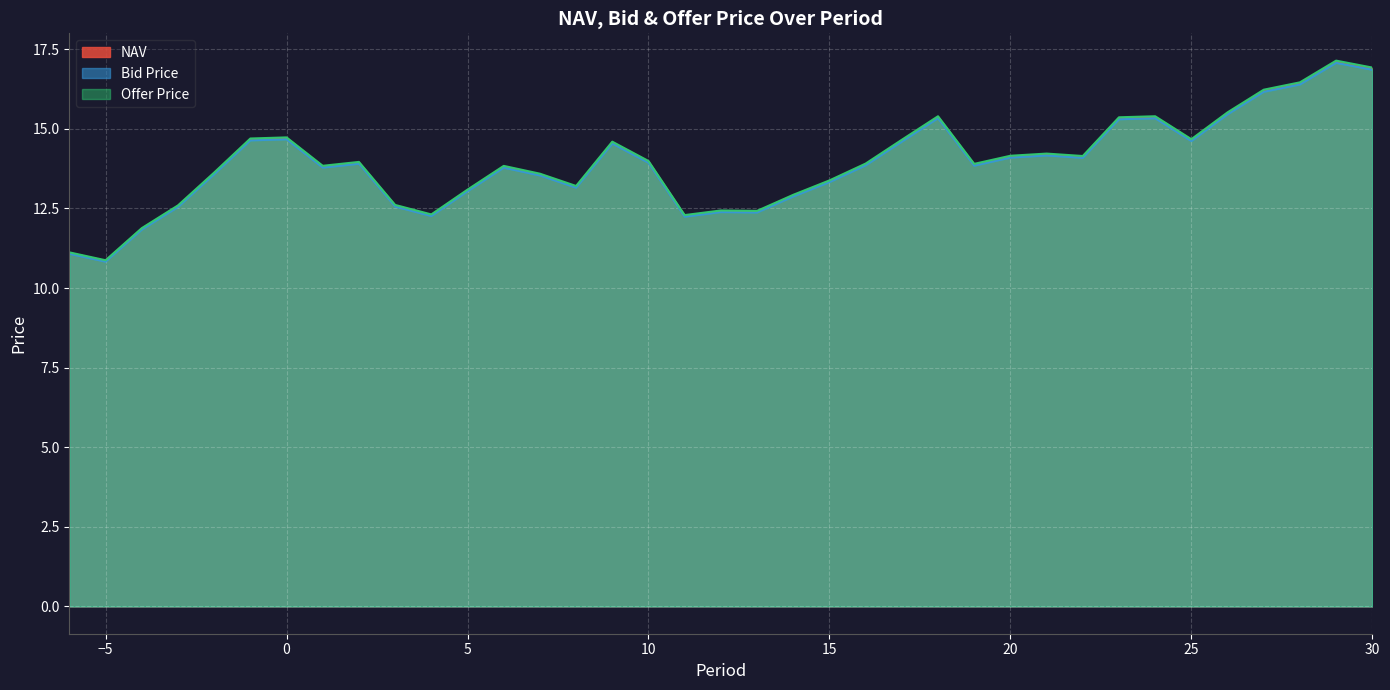

What is the approximate value of Offer Price at 5?

13.1